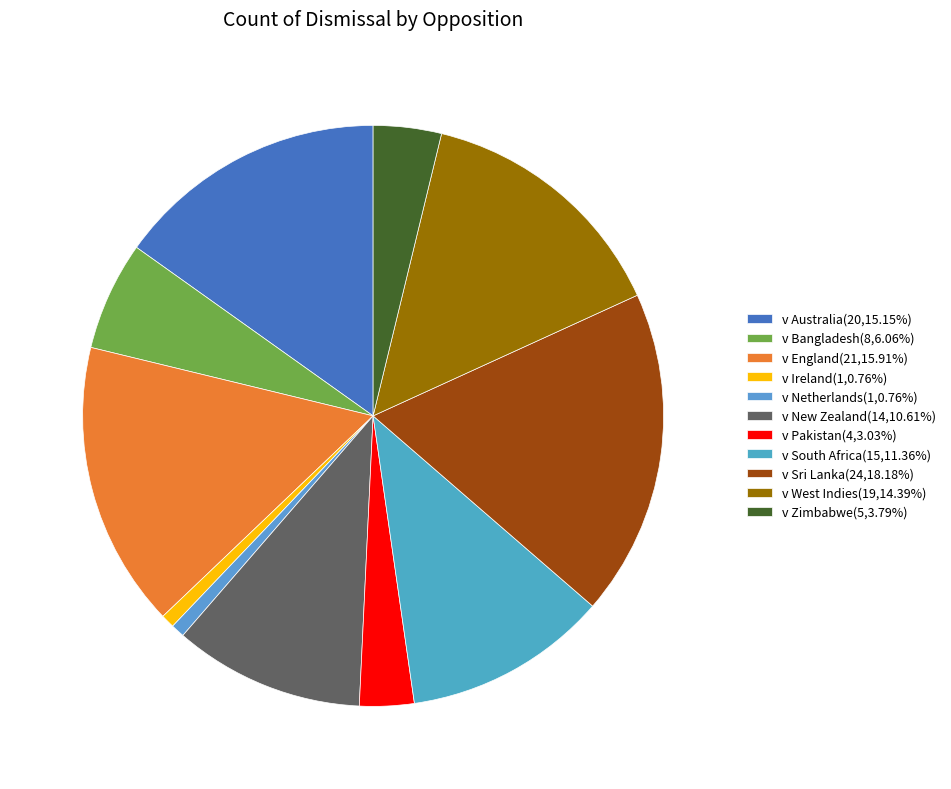

True or false: v Netherlands accounts for 1% of the total.

True